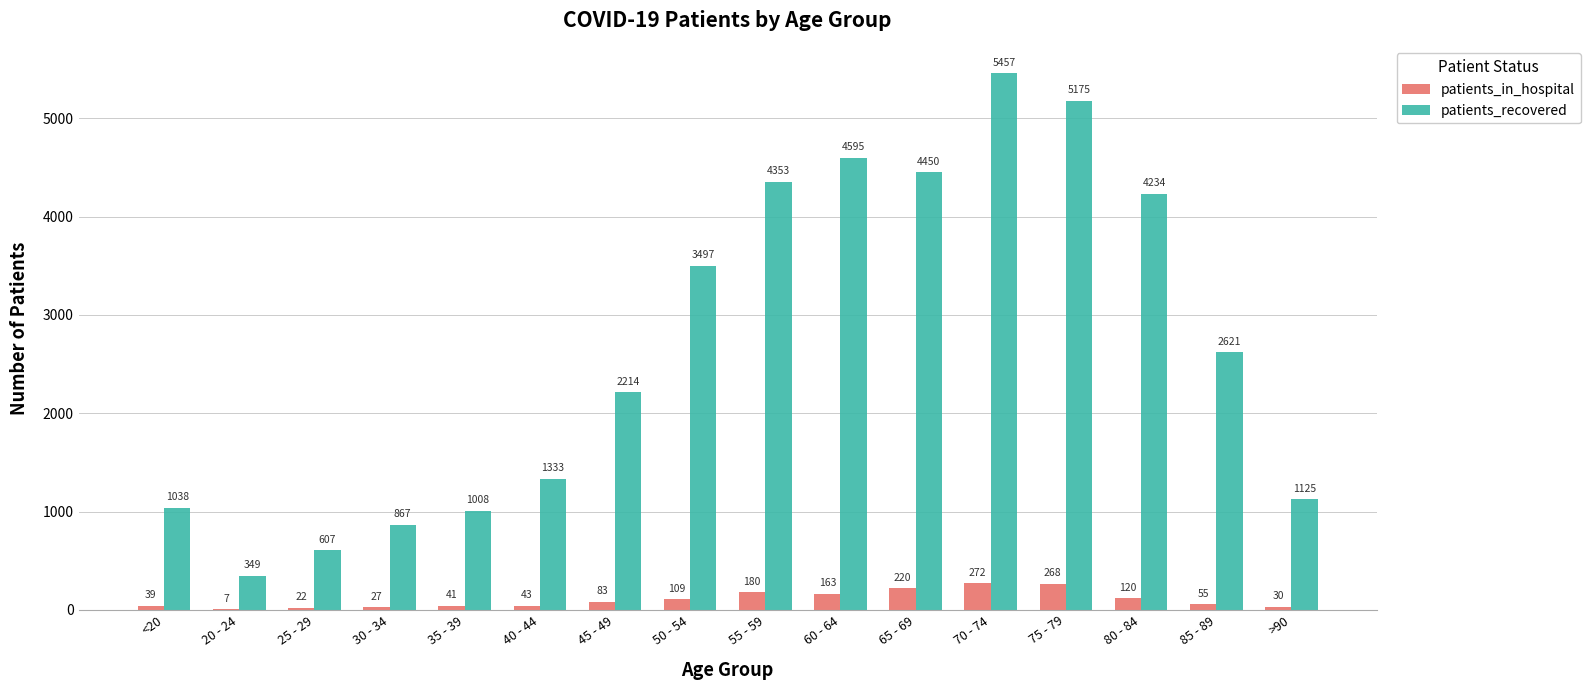

Reading left to right, transcribe all the data shown in this chart.

patients_in_hospital: 39	7	22	27	41	43	83	109	180	163	220	272	268	120	55	30
patients_recovered: 1038	349	607	867	1008	1333	2214	3497	4353	4595	4450	5457	5175	4234	2621	1125